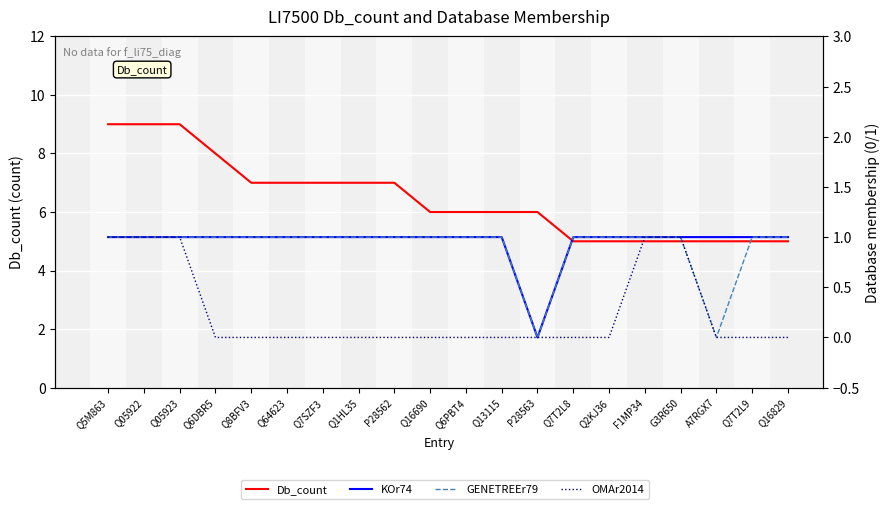

What is the sum of the KOr74 values at Q2KJ36 and Q6PBT4?

2